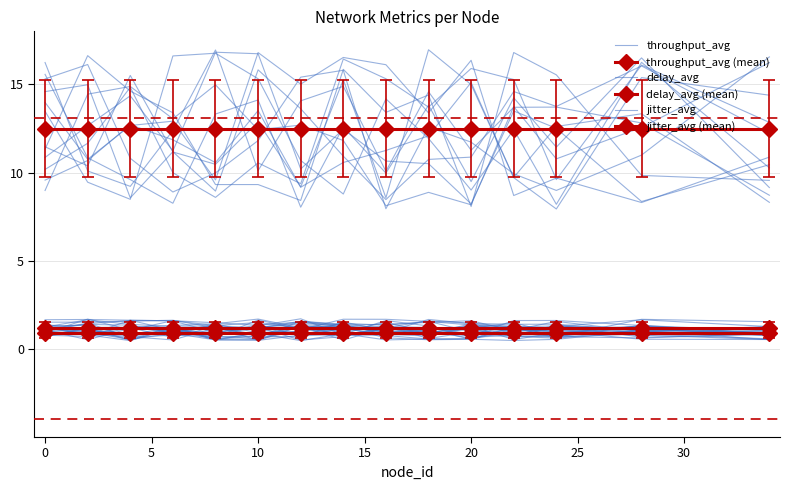

What is the average value of the throughput_avg (mean) series?

12.5